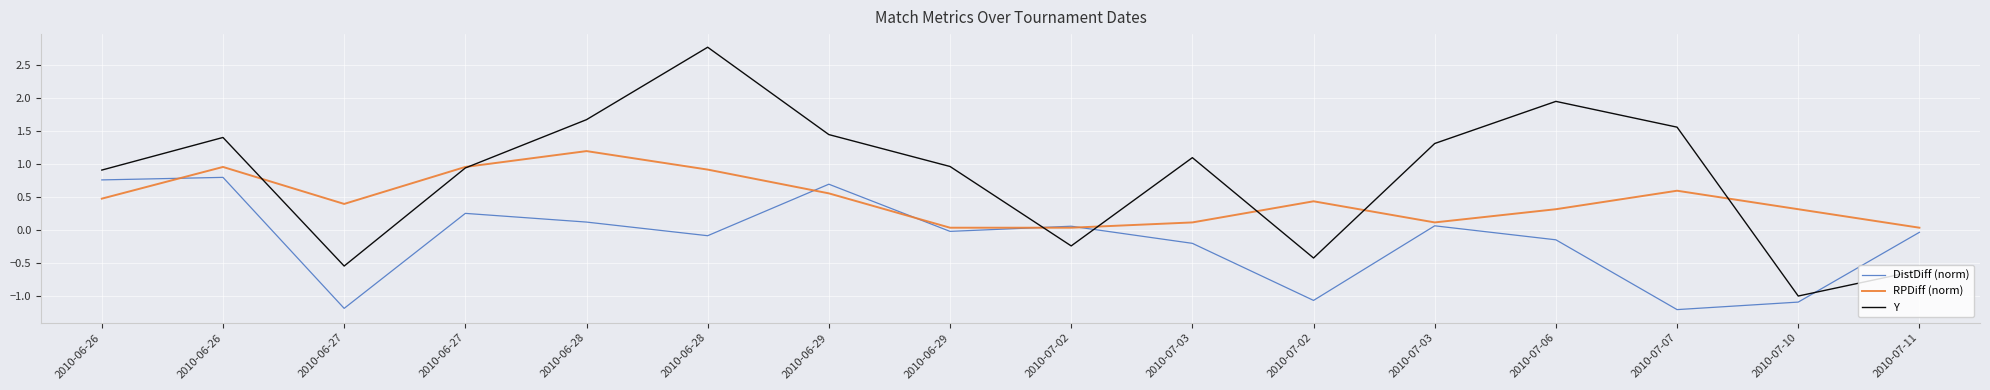

What are all the series names shown in the legend?

DistDiff (norm), RPDiff (norm), Y